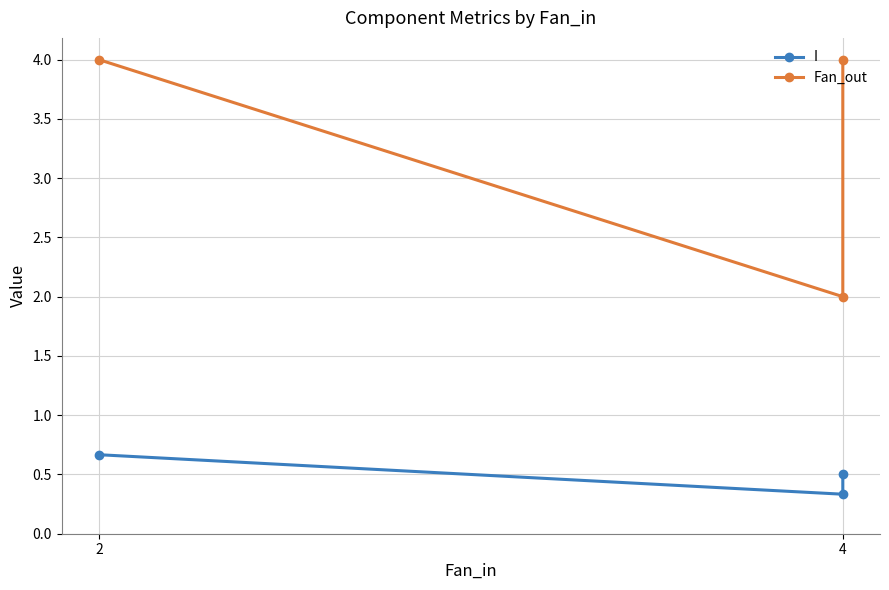

Does the chart have visible grid lines?

Yes